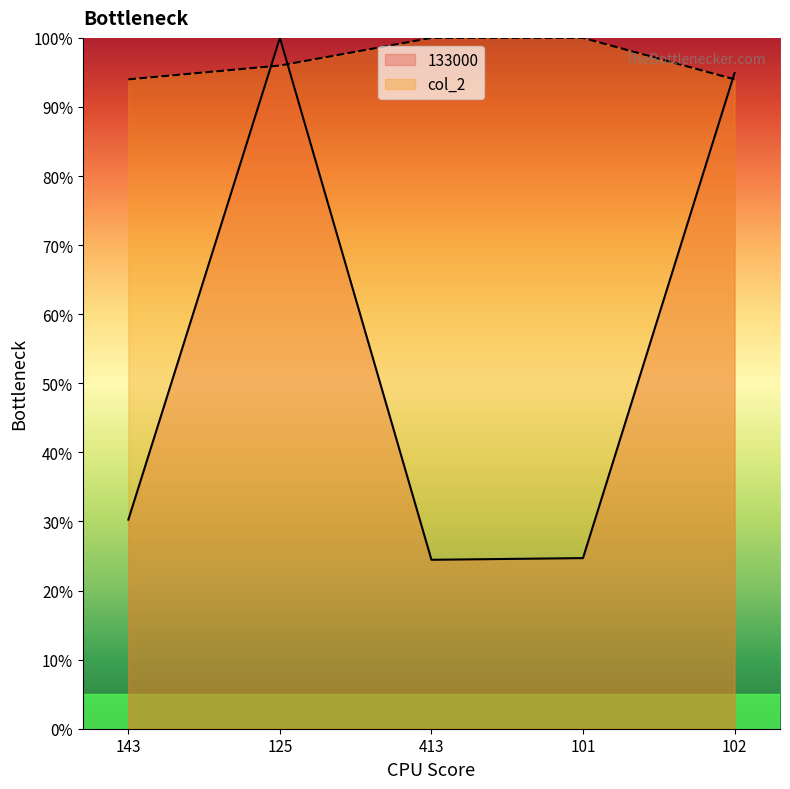

What is the smallest value displayed?

24.5